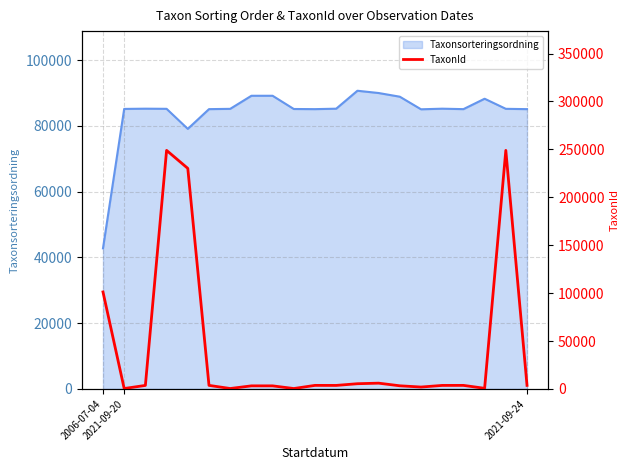

What is the maximum value for Taxonsorteringsordning?

90697